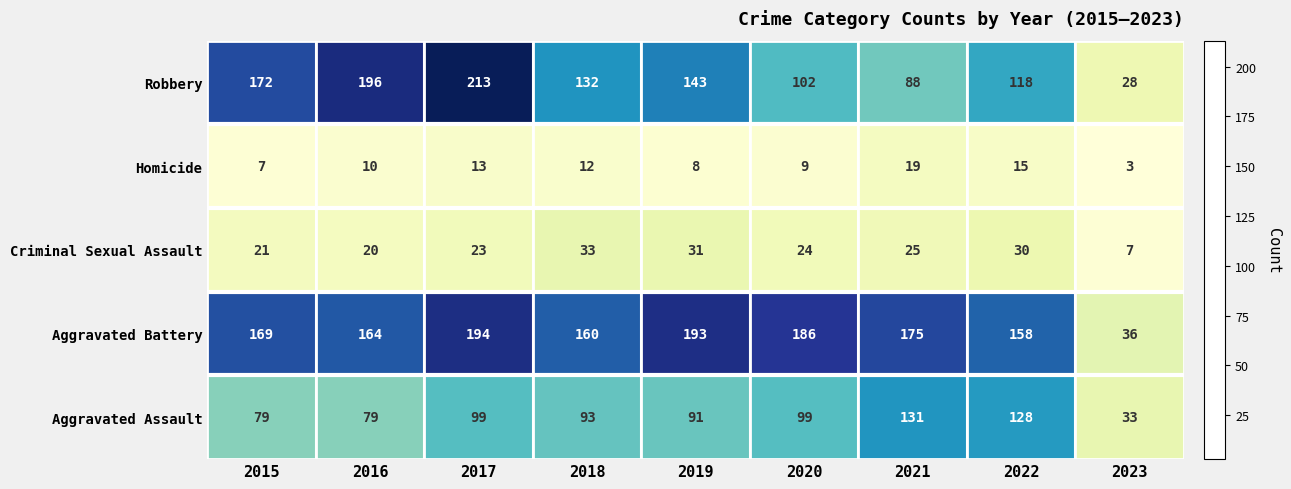

Is it true that Homicide equals 9 at 2020?

True